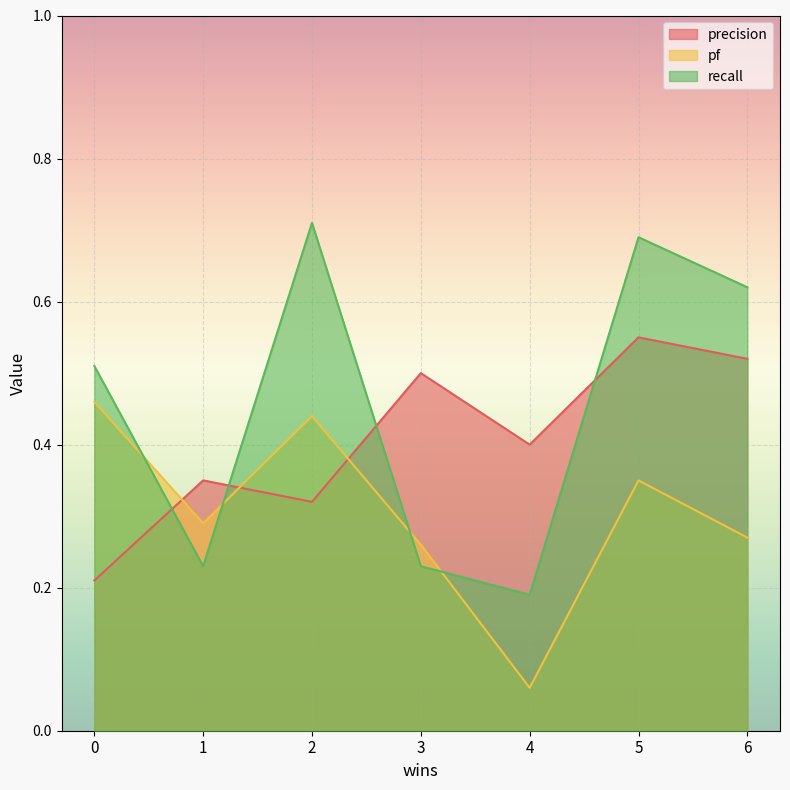

What is the difference between the highest and lowest values at 2?

0.4